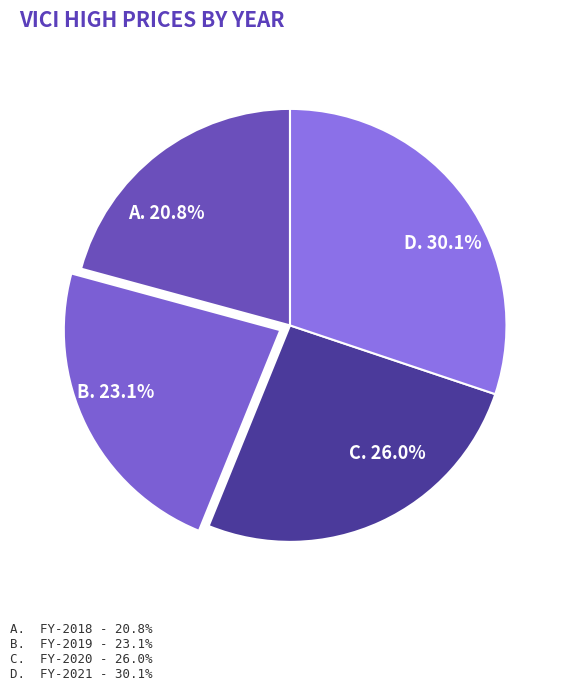

How many slices are in this pie chart?

4